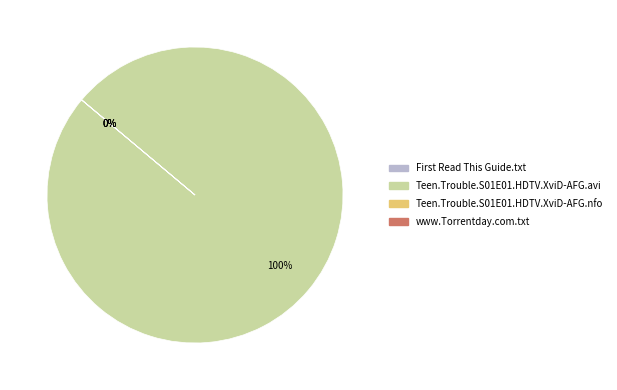

How many slices are in this pie chart?

4